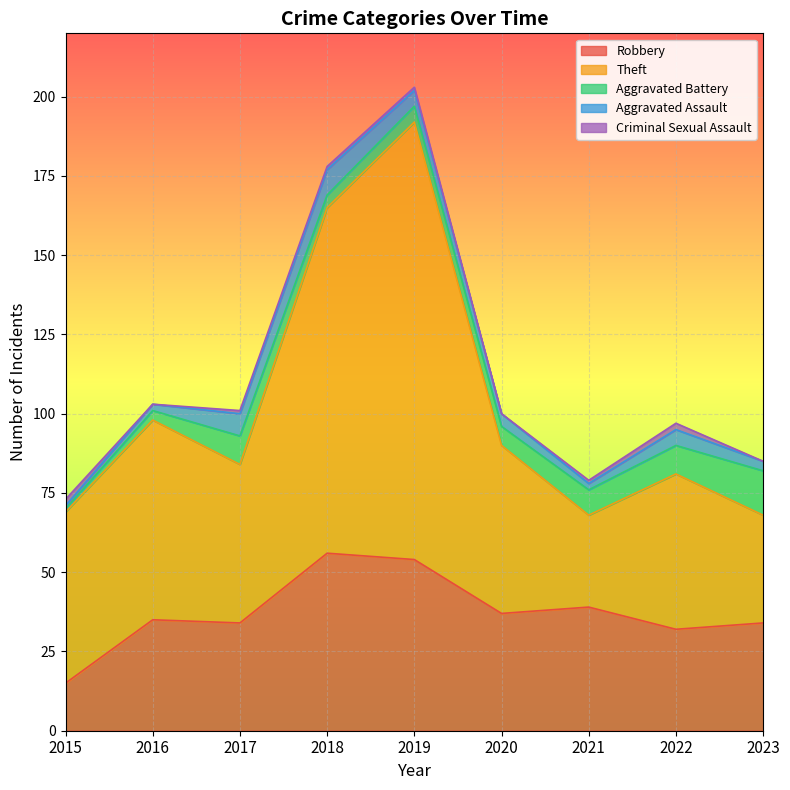

At which label is Aggravated Assault closest to 4?

2020